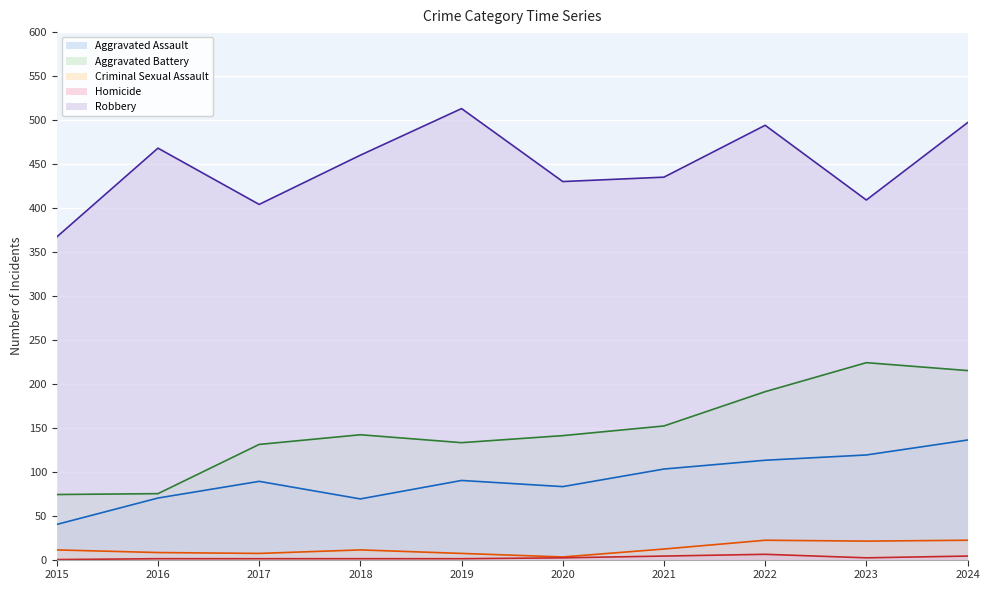

Reading left to right, what are all the values shown in this chart?

Aggravated Assault: 40	70	89	69	90	83	103	113	119	136
Aggravated Battery: 74	75	131	142	133	141	152	191	224	215
Criminal Sexual Assault: 11	8	7	11	7	3	12	22	21	22
Homicide: 0	1	1	1	1	2	4	6	2	4
Robbery: 367	468	404	460	513	430	435	494	409	497